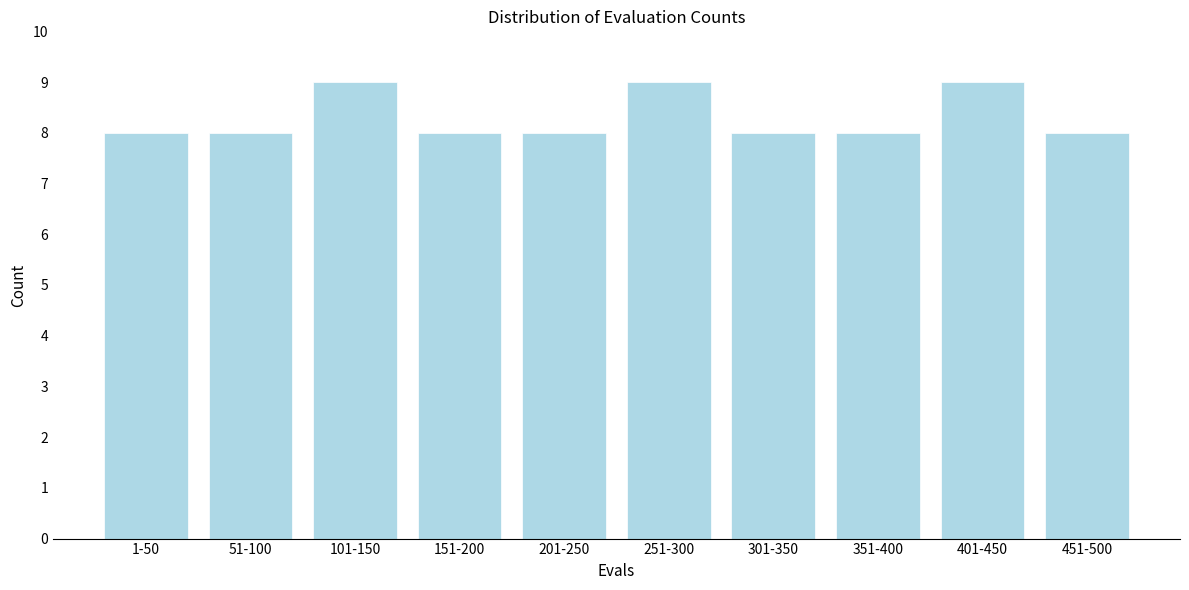

Reading right to left, what are all the values shown in this chart?

451-500=8	401-450=9	351-400=8	301-350=8	251-300=9	201-250=8	151-200=8	101-150=9	51-100=8	1-50=8